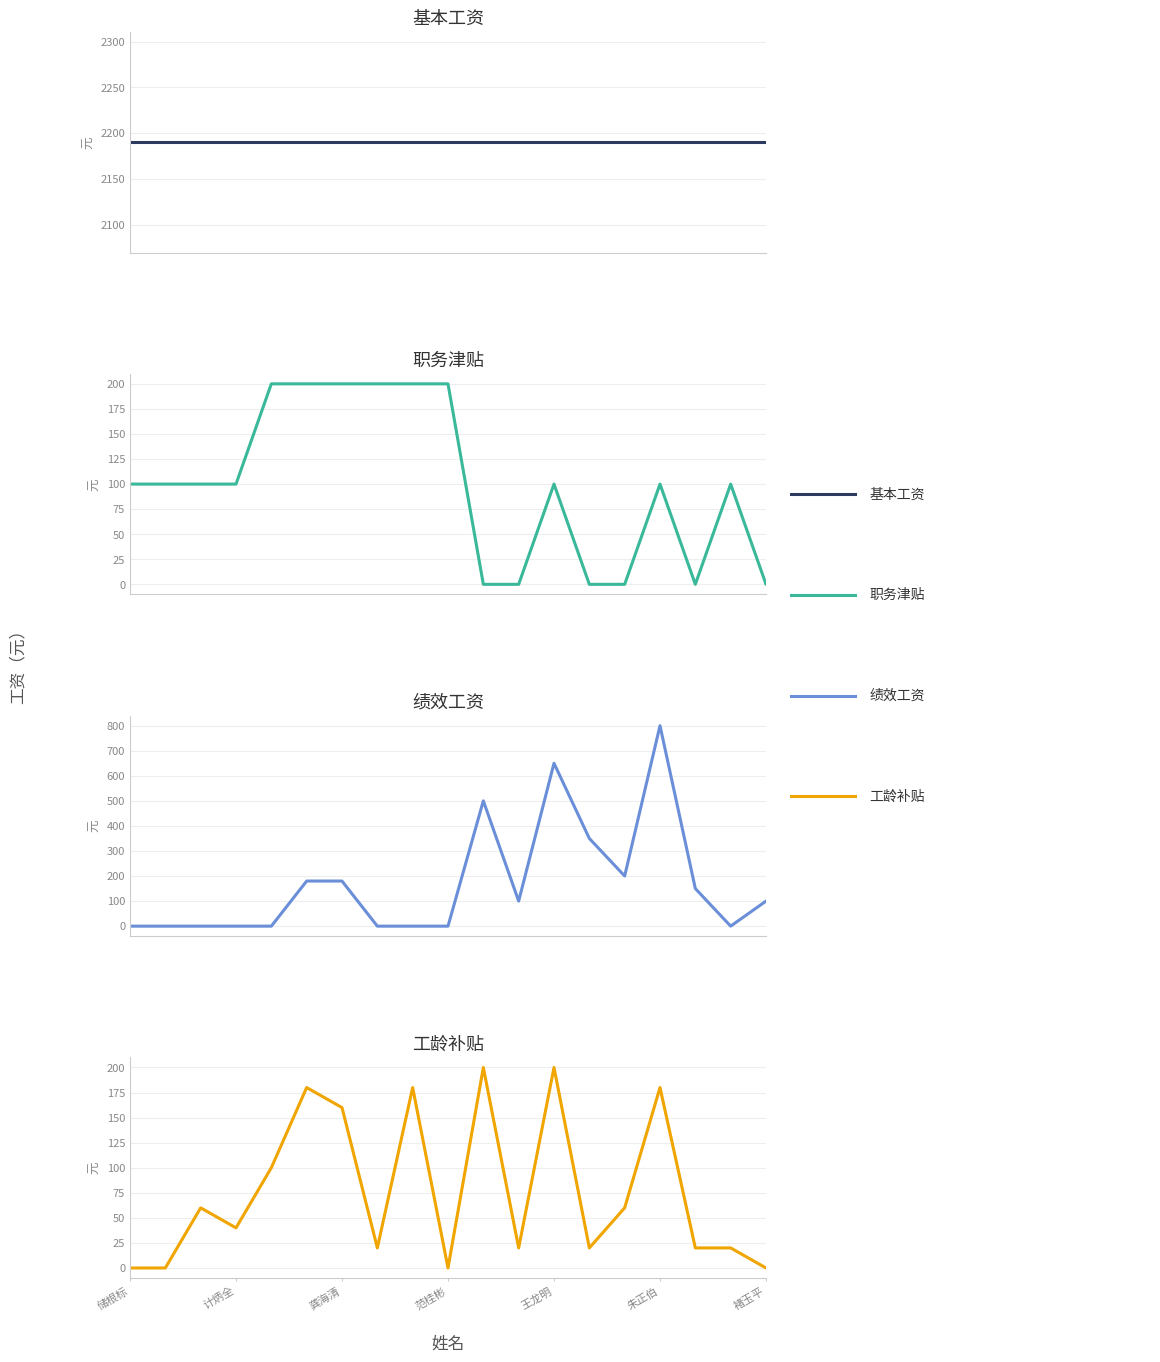

True or false: 基本工资 and 工龄补贴 cross at least once.

False